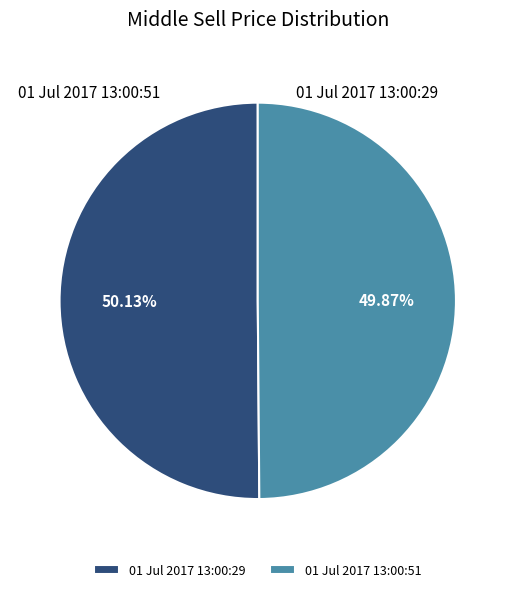

Rank the categories by value from highest to lowest.

01 Jul 2017 13:00:29, 01 Jul 2017 13:00:51